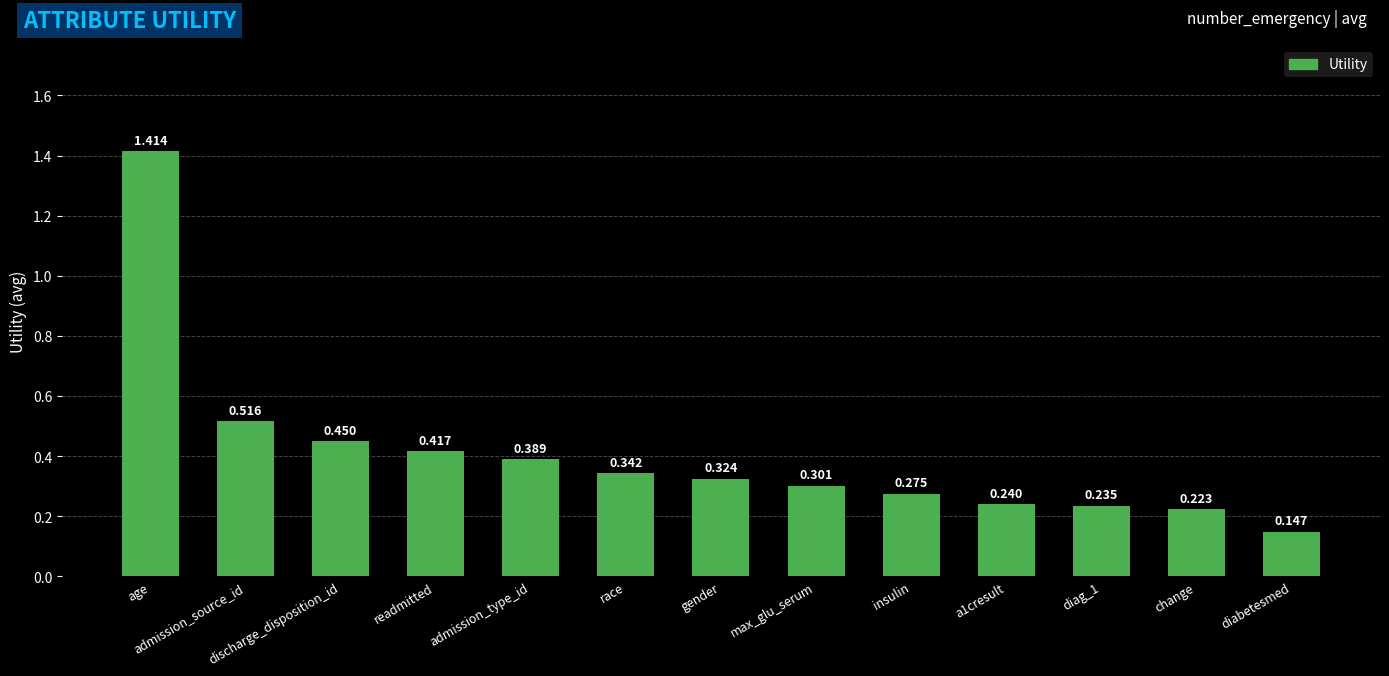

Count the number of data series in this chart.

1